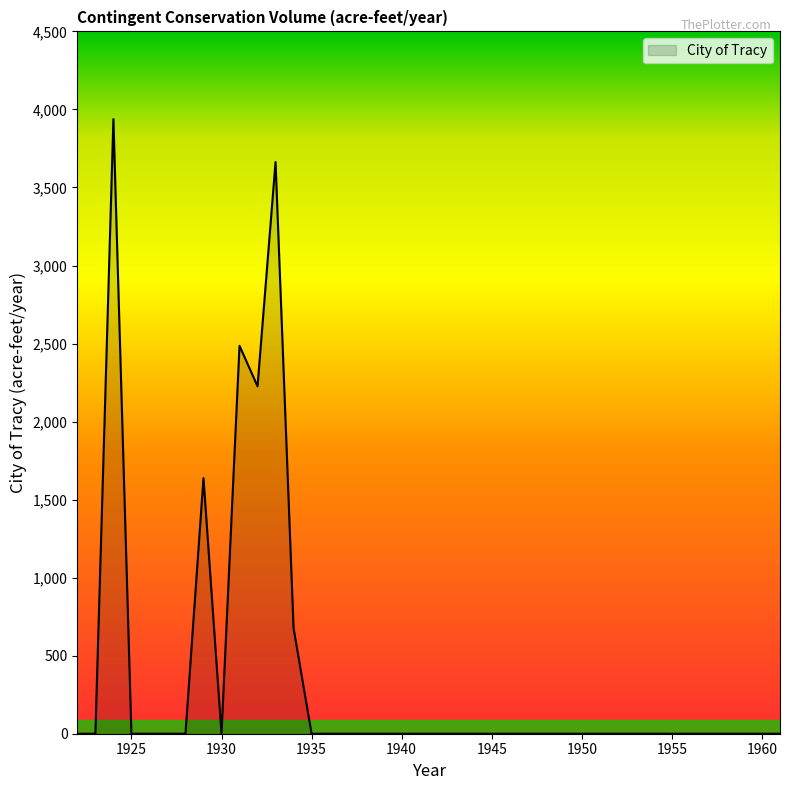

Reading left to right, what are all the values shown in this chart?

0.0	0.0	3937.9	0.0	0.0	0.0	0.0	1637.7	0.0	2485.4	2226.2	3663.1	676.2	0.0	0.0	0.0	0.0	0.0	0.0	0.0	0.0	0.0	0.0	0.0	0.0	0.0	0.0	0.0	0.0	0.0	0.0	0.0	0.0	0.0	0.0	0.0	0.0	0.0	0.0	0.0